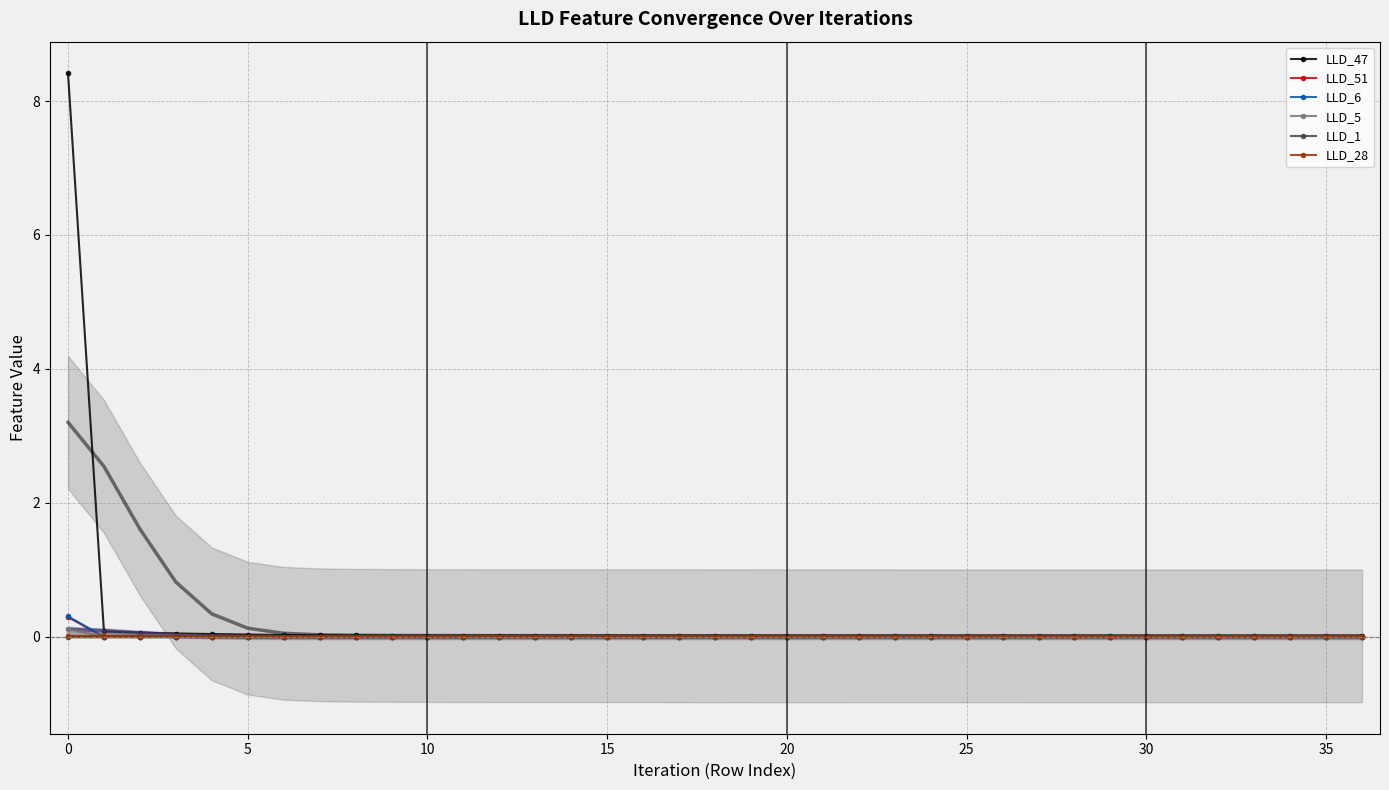

At 8, list the series in order from smallest to largest.

LLD_51, LLD_6, LLD_5, LLD_28, LLD_1, LLD_47